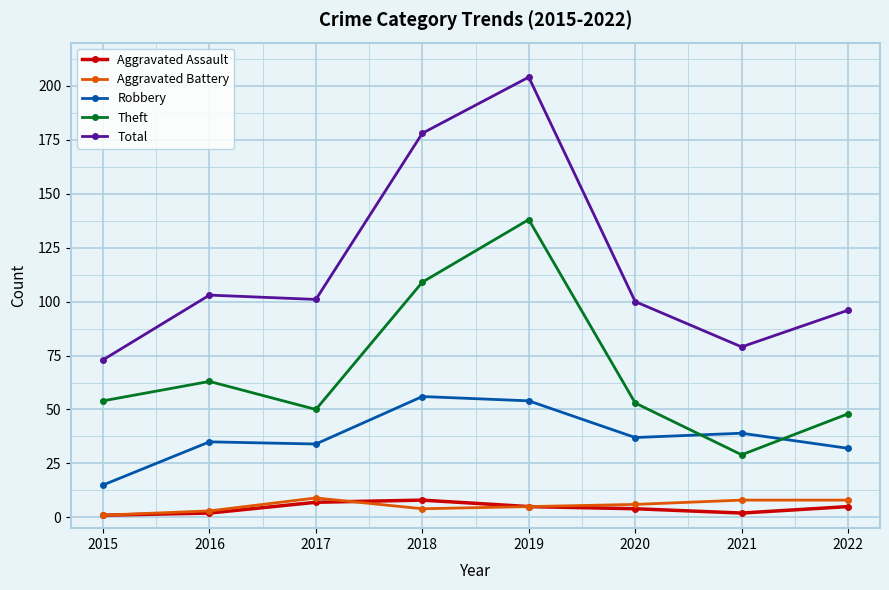

How many categories are shown in the chart?

8